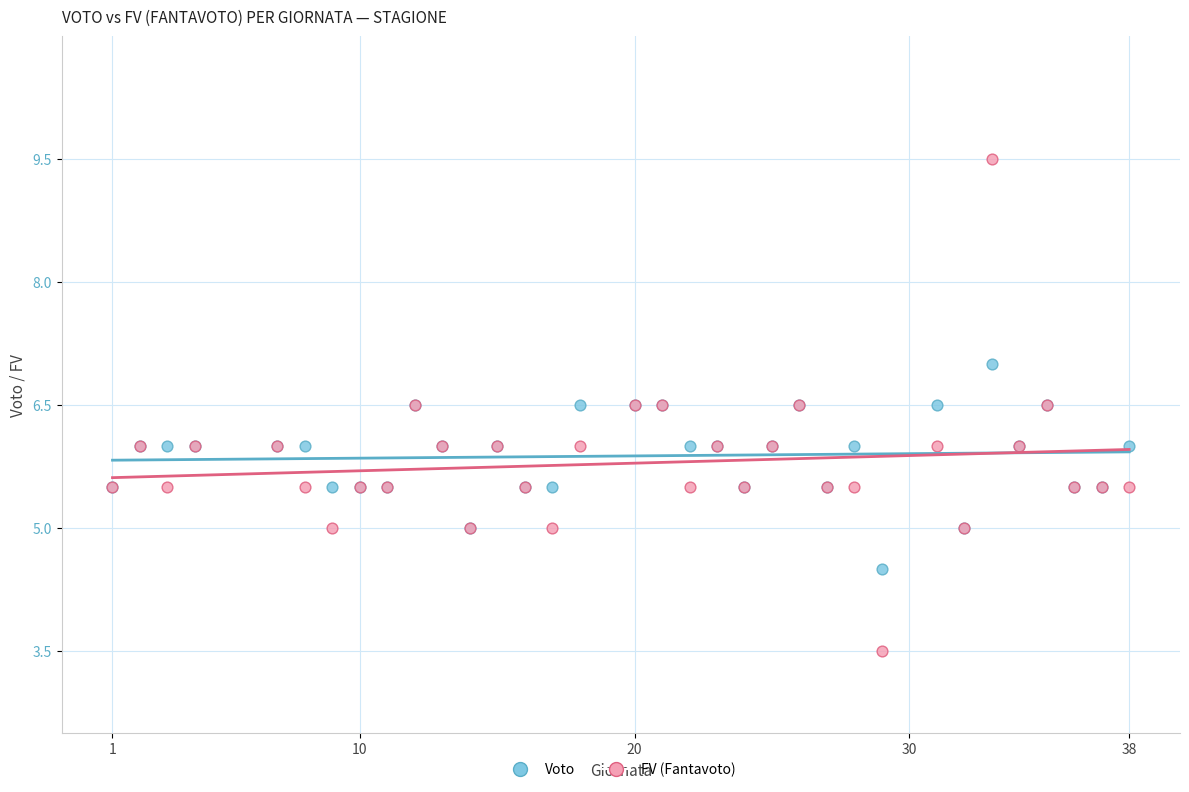

What is the X range (max minus min) for the scatter plot?

37.0